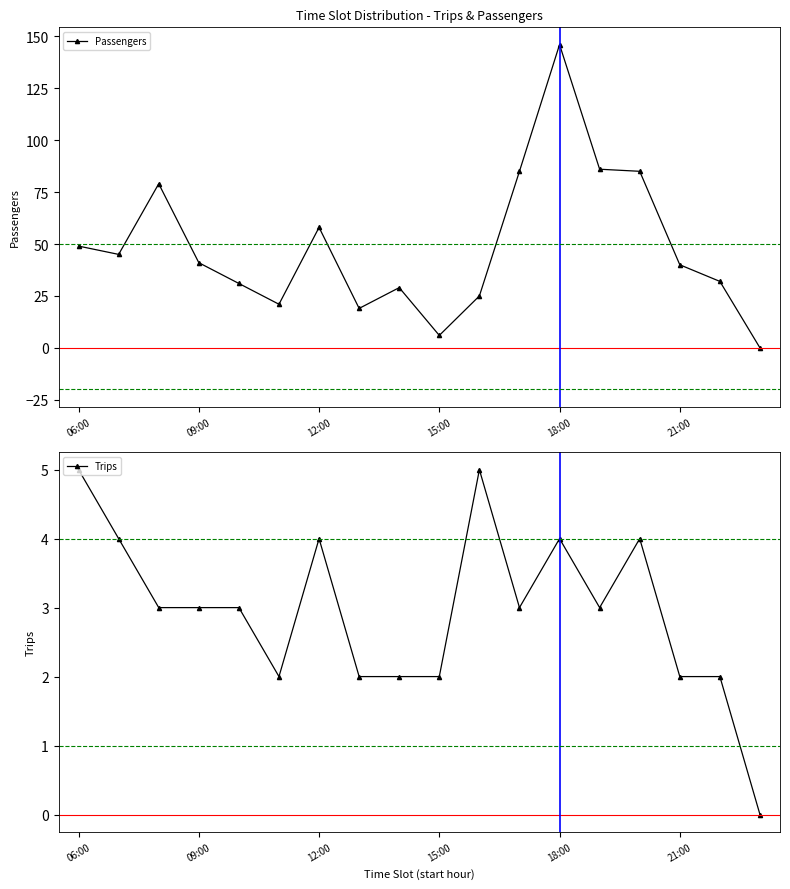

What is the maximum value for Passengers?

146